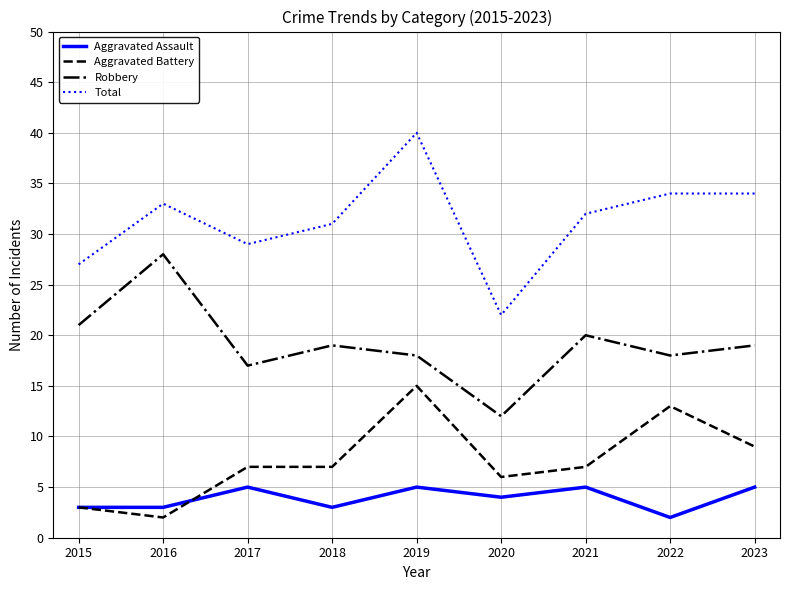

What is the maximum value shown in the chart?

40